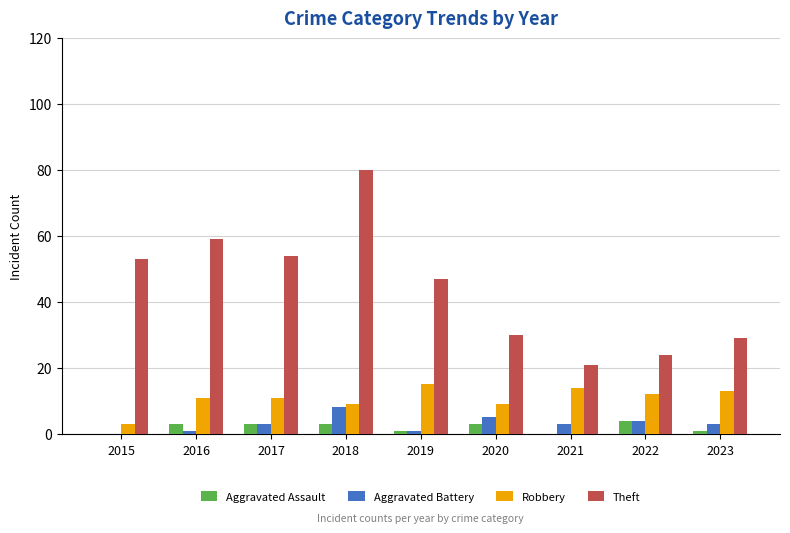

At which category is the sum across all series the highest?

2018